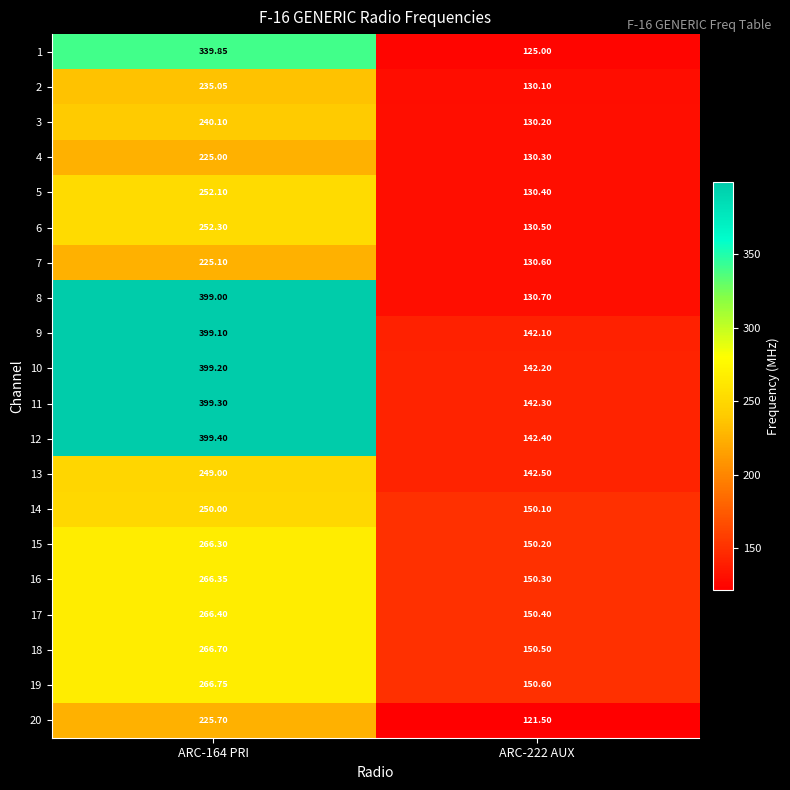

Is the value of 9 at ARC-164 PRI greater than the value of 18 at ARC-222 AUX?

Yes